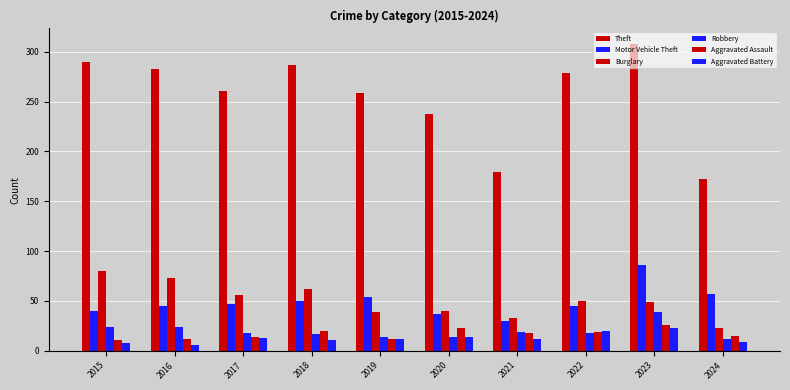

How many bars are there in each group?

6